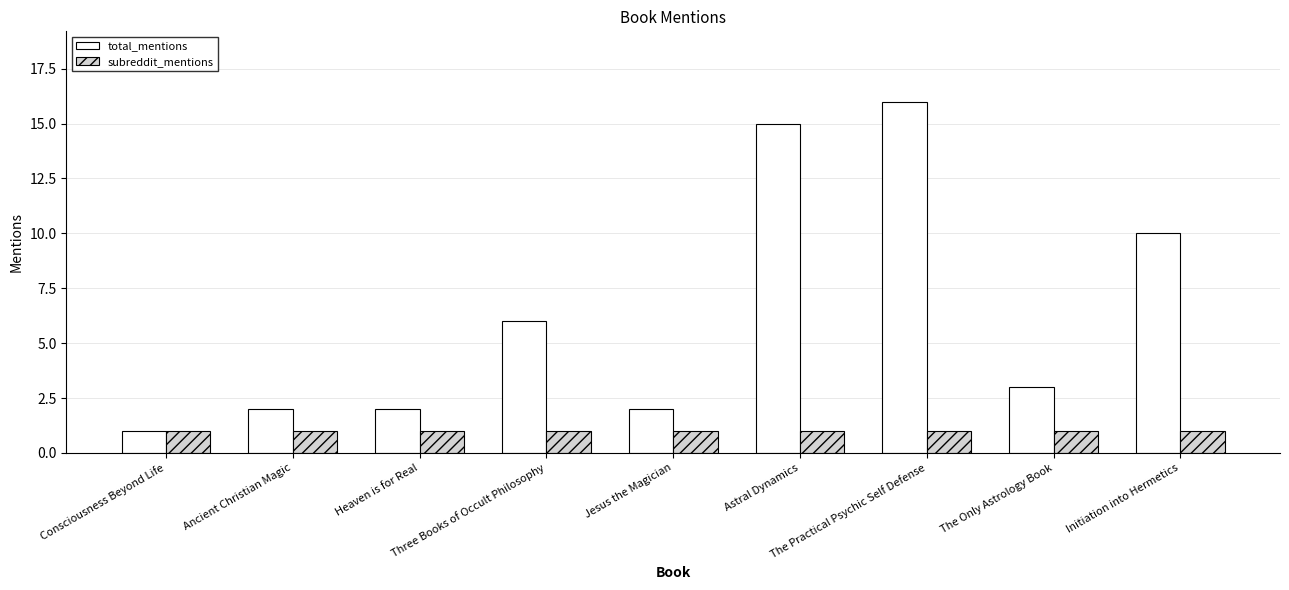

Reading right to left, extract all data points from this chart.

total_mentions: Initiation into Hermetics=10	The Only Astrology Book=3	The Practical Psychic Self Defense=16	Astral Dynamics=15	Jesus the Magician=2	Three Books of Occult Philosophy=6	Heaven is for Real=2	Ancient Christian Magic=2	Consciousness Beyond Life=1
subreddit_mentions: Initiation into Hermetics=1	The Only Astrology Book=1	The Practical Psychic Self Defense=1	Astral Dynamics=1	Jesus the Magician=1	Three Books of Occult Philosophy=1	Heaven is for Real=1	Ancient Christian Magic=1	Consciousness Beyond Life=1